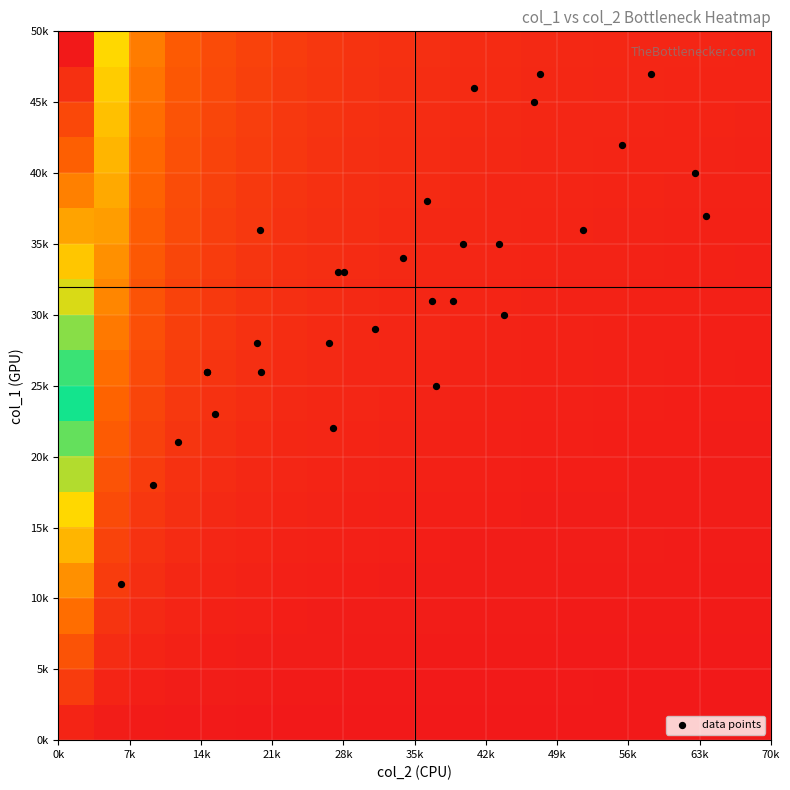

What is the minimum value shown in the chart?

11